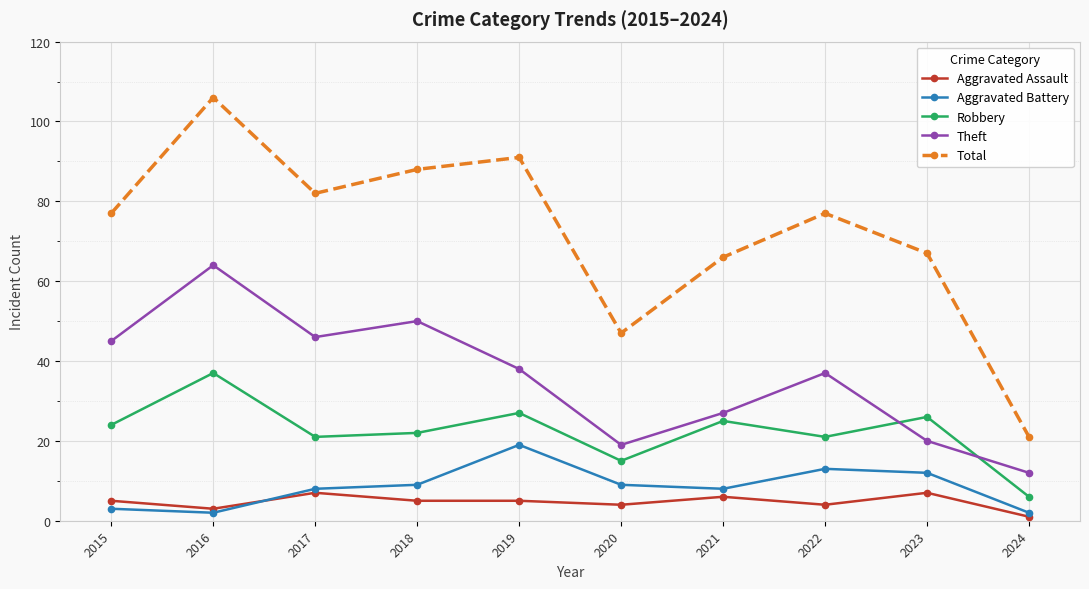

List the series in order of their peak value, lowest first.

Aggravated Assault, Aggravated Battery, Robbery, Theft, Total